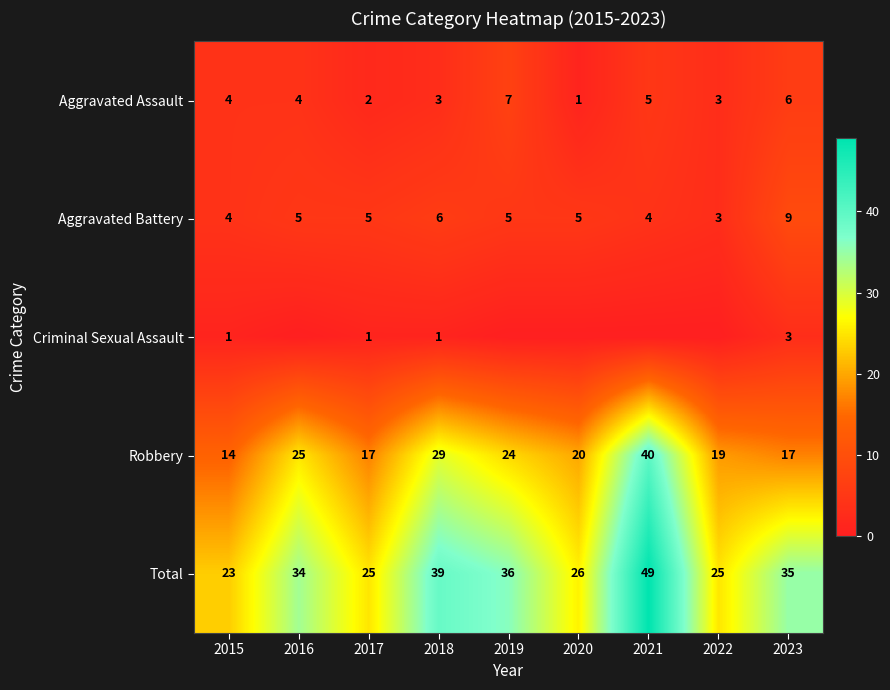

Count the Aggravated Battery values in the range 4 to 5.

6